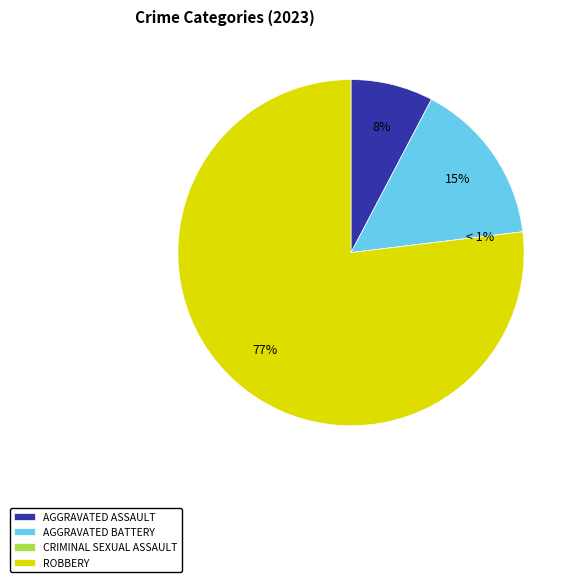

Approximately how many times larger is the value at Aggravated Assault compared to Robbery?

0.1